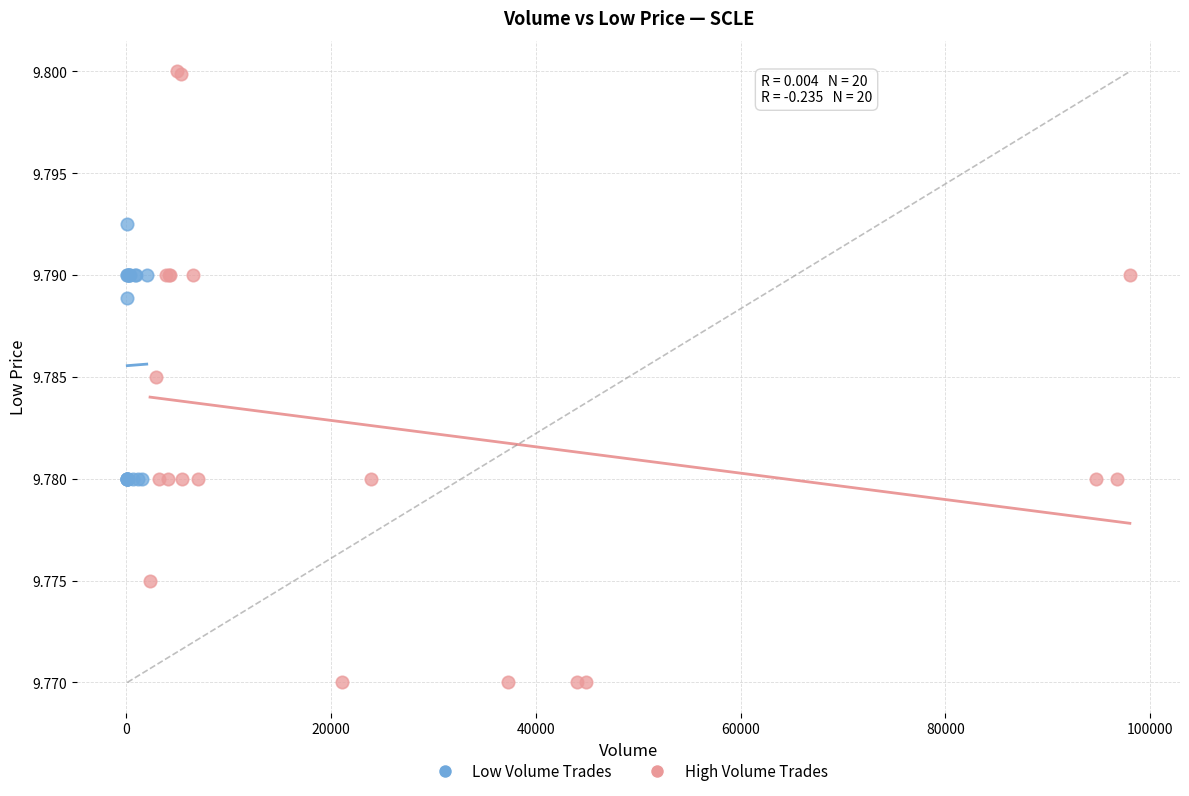

Which series has the widest spread of Y values?

High Volume Trades